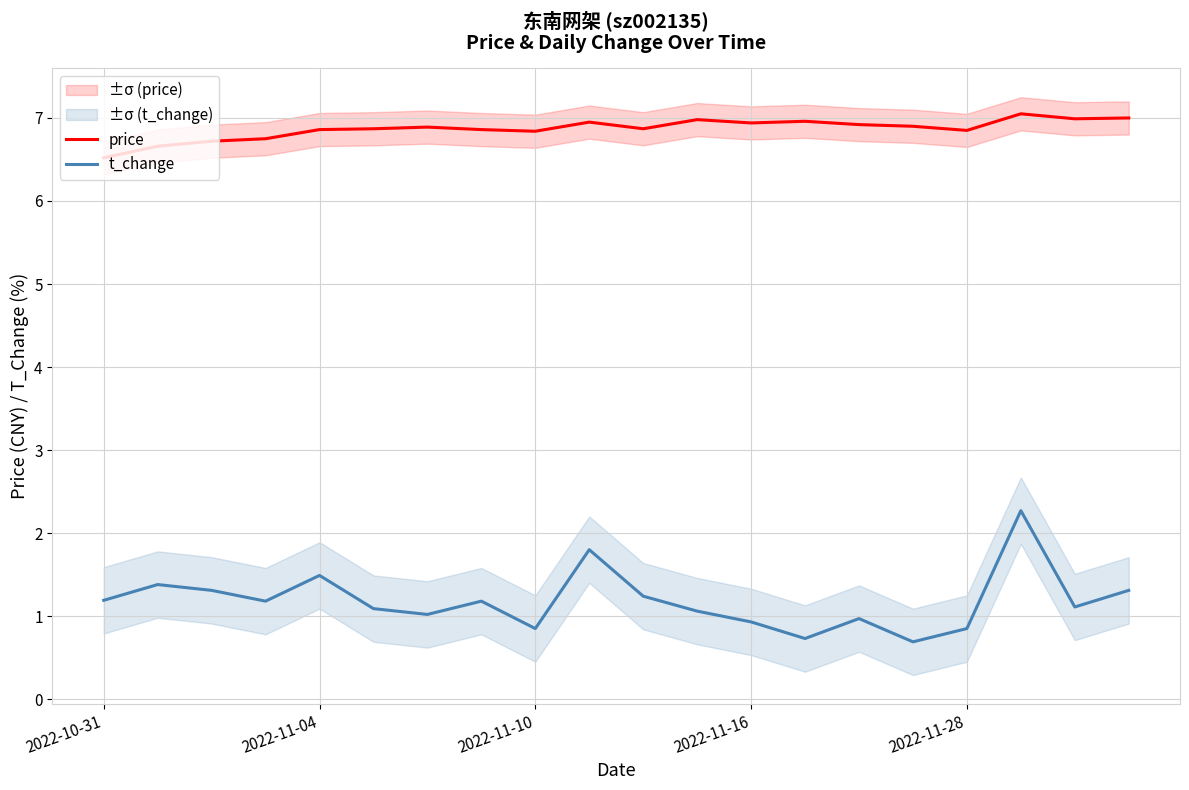

The value of price at 2022-11-04 is 11.1. True or false?

False